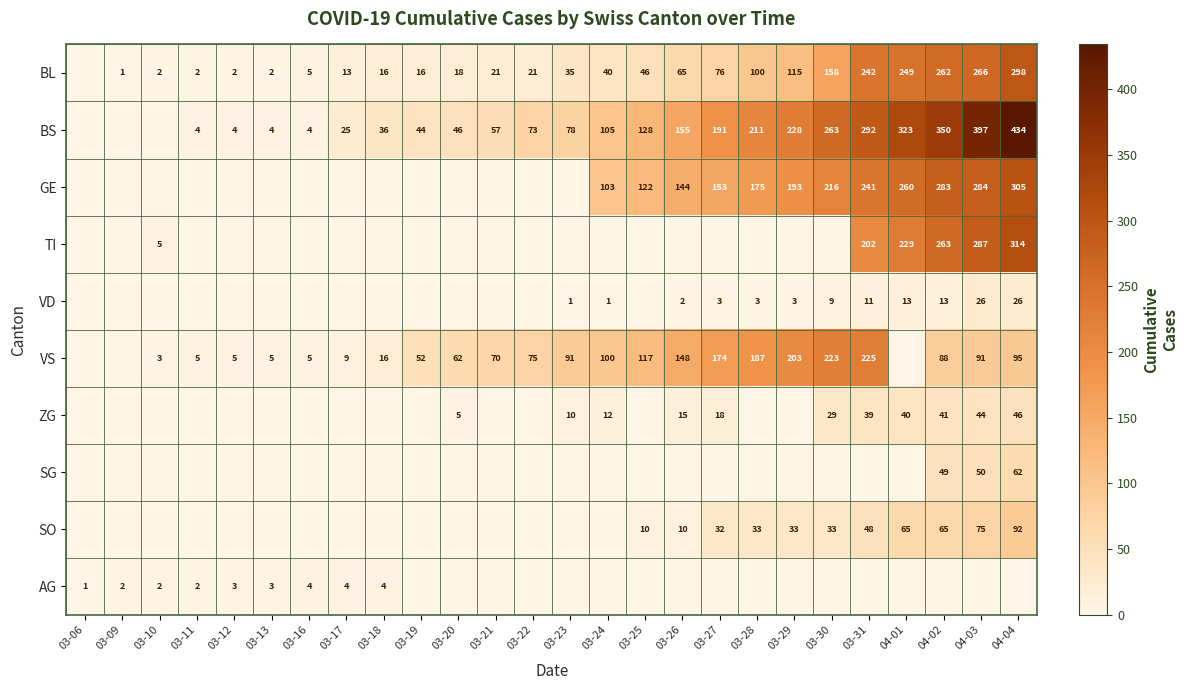

True or false: BL has a value of 7 at 03-16.

False